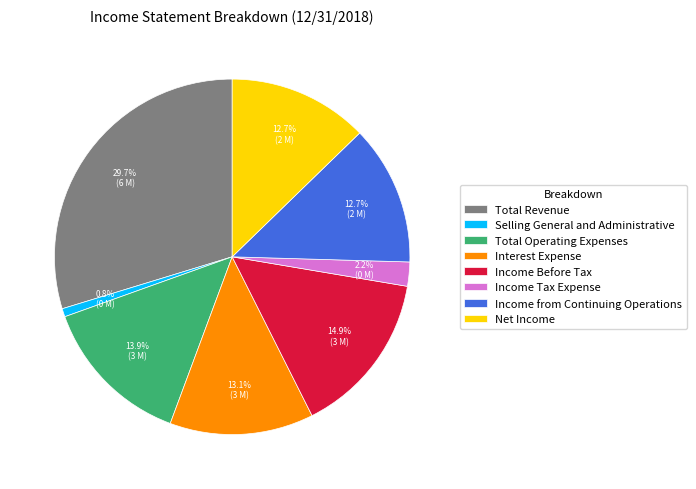

Is Income from Continuing Operations the majority of the pie?

No